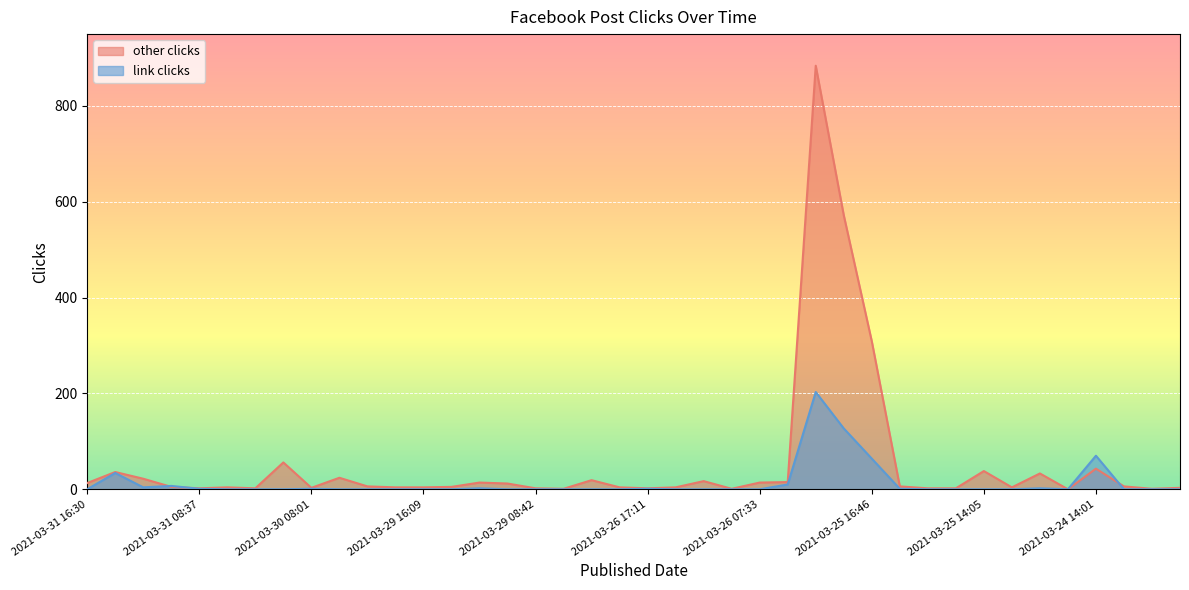

True or false: link clicks and other clicks intersect in this chart.

True